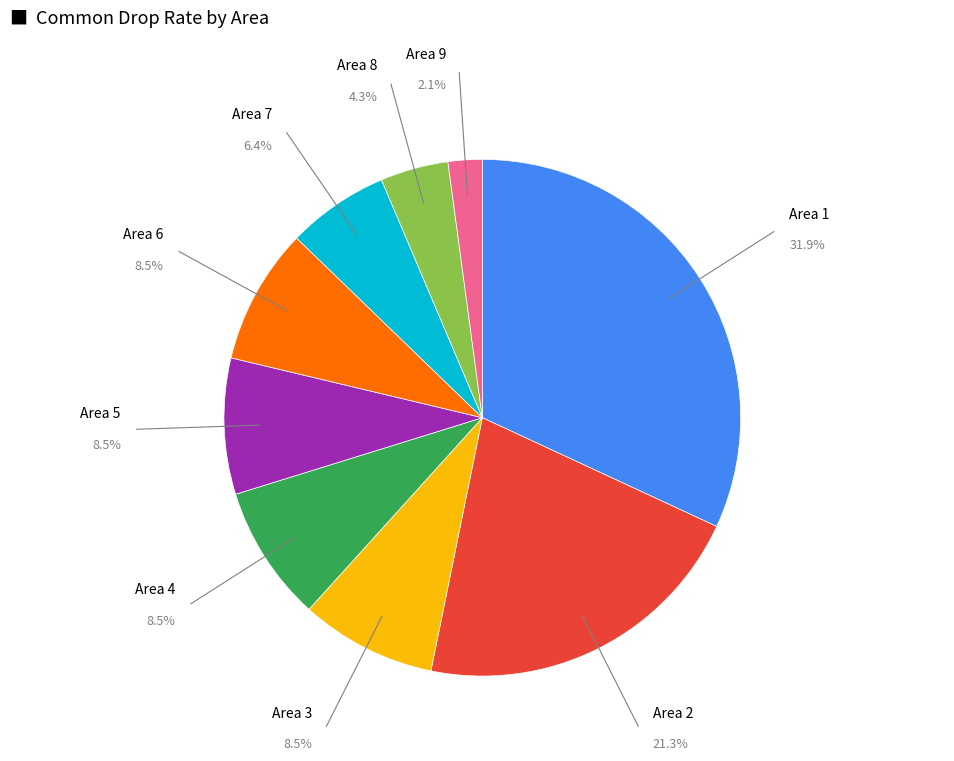

Approximately how many times larger is the value at Area 3 compared to Area 5?

1.0